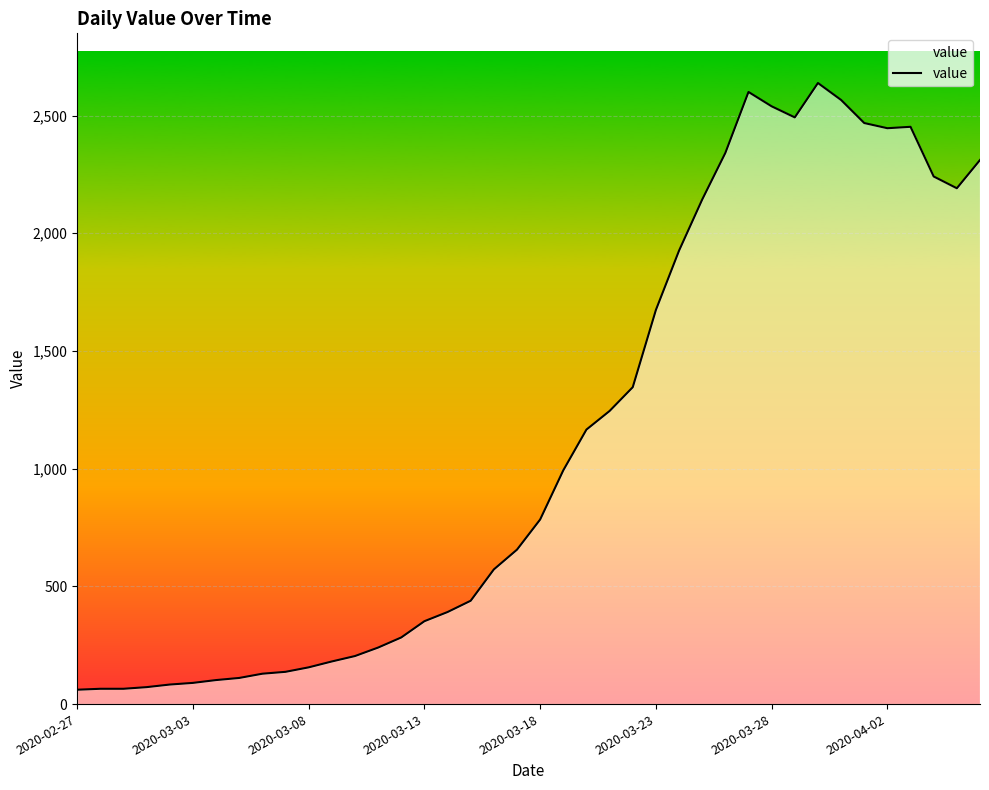

What is the greatest value displayed?

2638